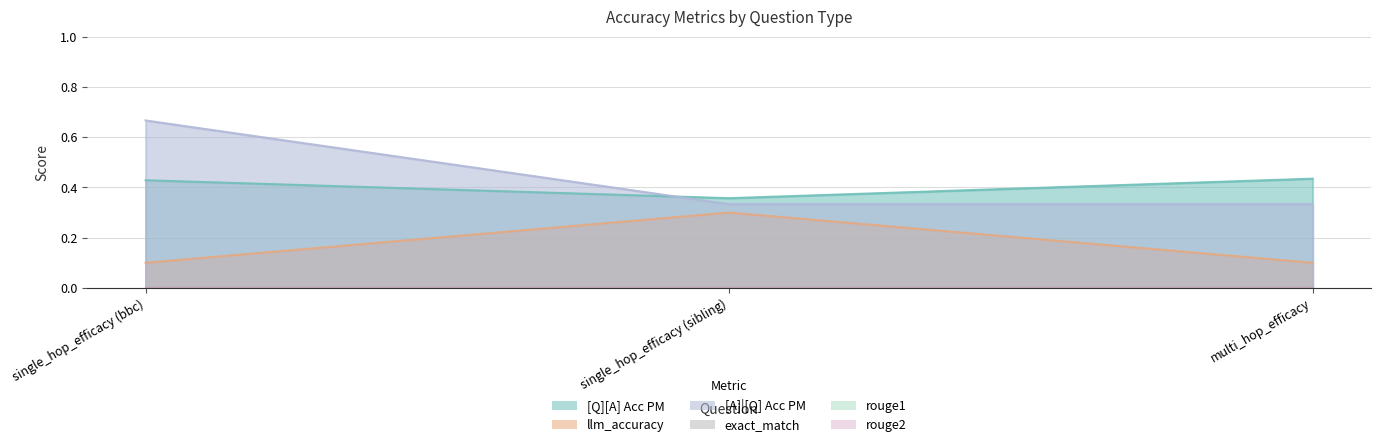

What is the difference between the [Q][A] Acc PM values at single_hop_efficacy (bbc) and single_hop_efficacy (sibling)?

0.1